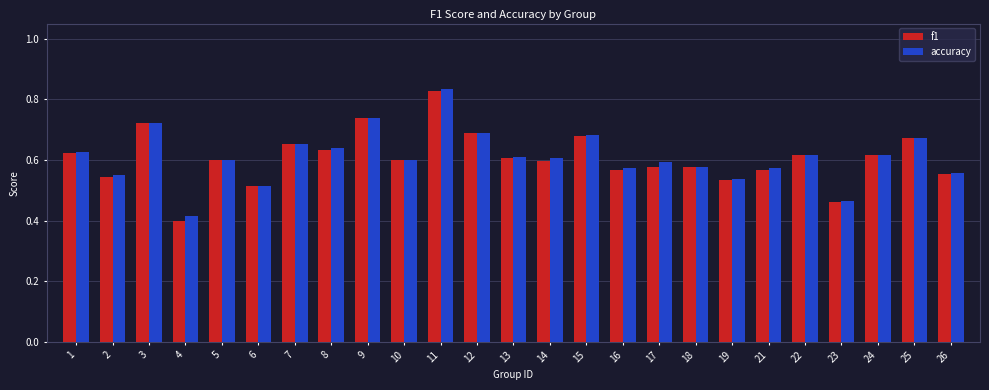

Between 15 and 21, which series saw the biggest shift?

f1